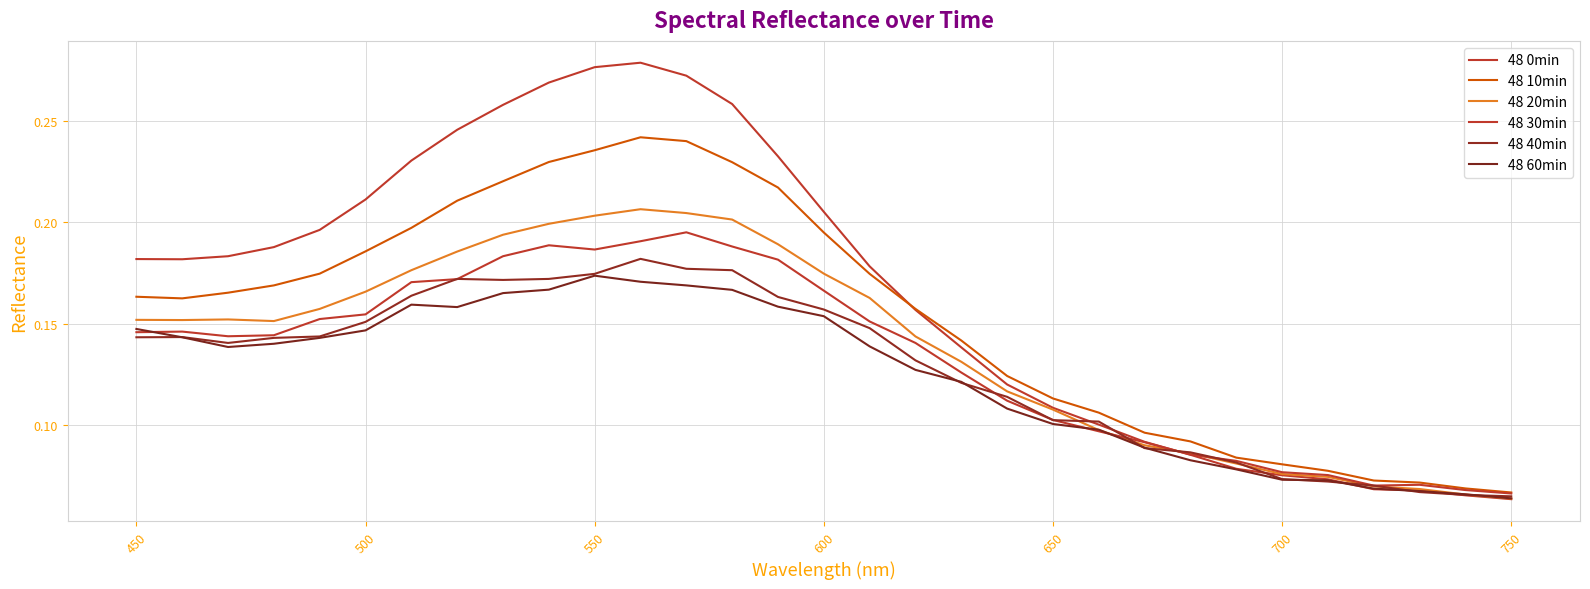

How many distinct data groups are displayed?

6